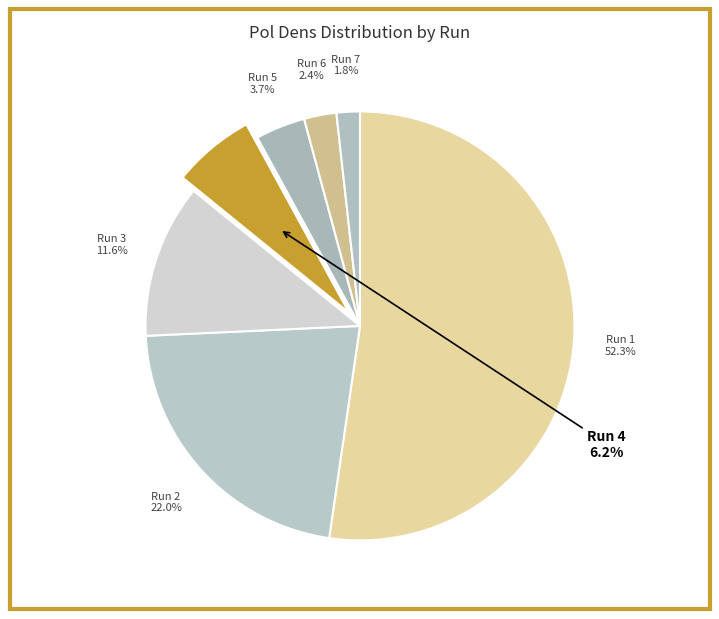

What is the majority slice?

1